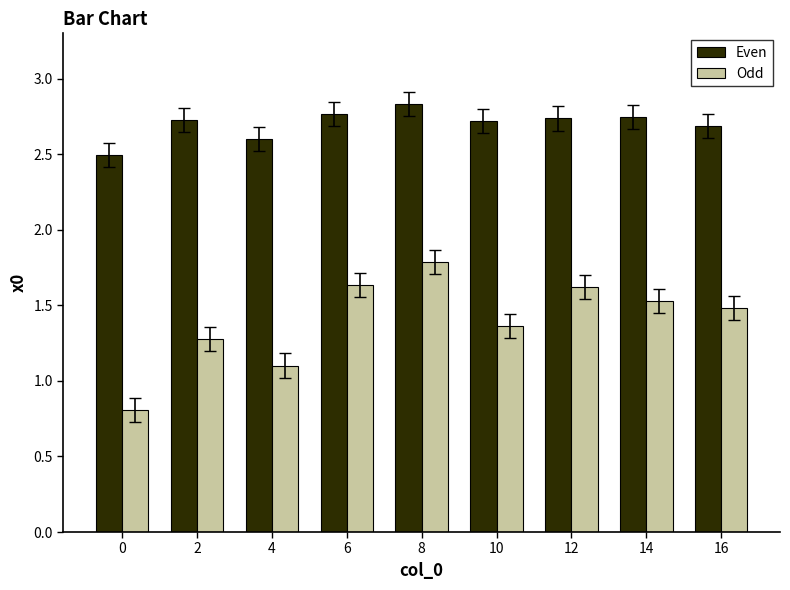

What is the value of the Odd bar at the 2nd from the left?

1.3